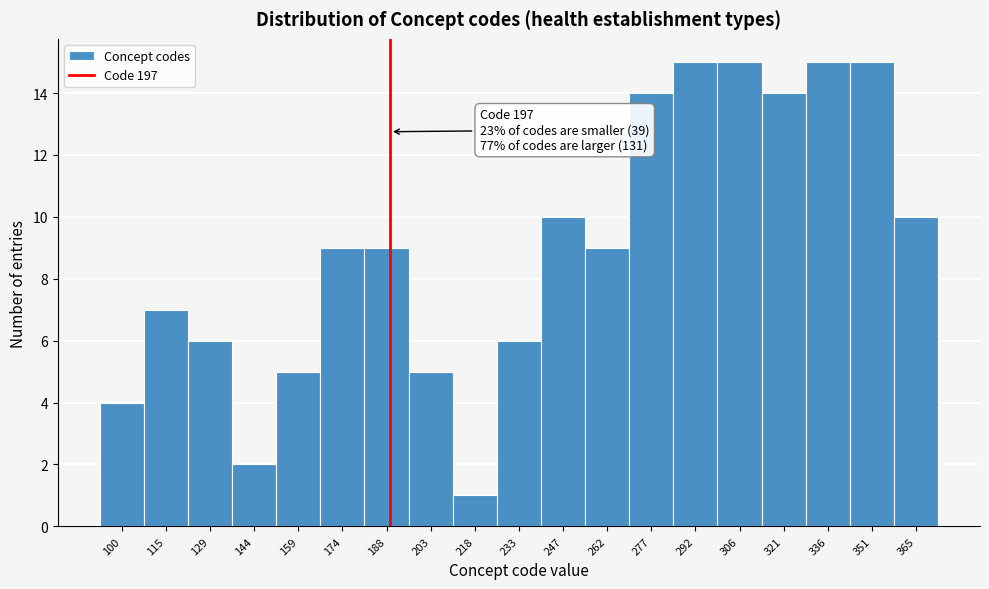

Reading left to right, list all the values displayed in this chart.

100=4	115=7	129=6	144=2	159=5	174=9	188=9	203=5	218=1	233=6	247=10	262=9	277=14	292=15	306=15	321=14	336=15	351=15	365=10